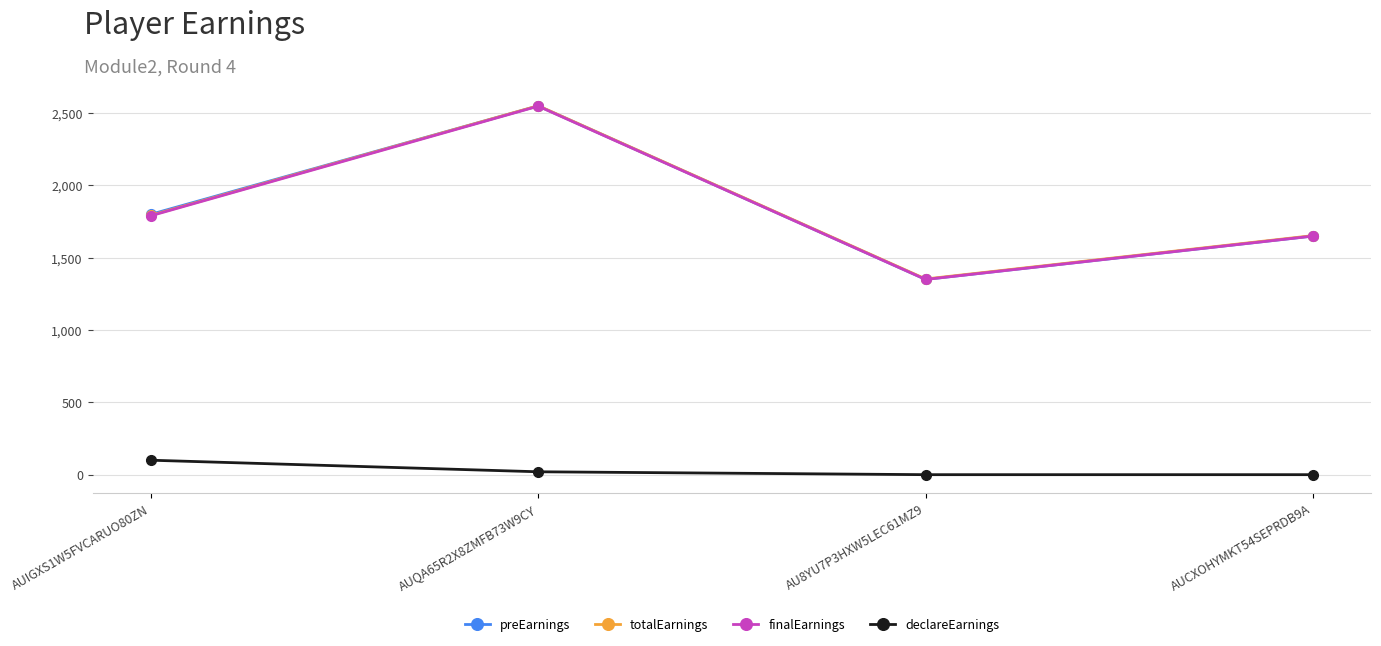

True or false: finalEarnings and totalEarnings intersect in this chart.

False